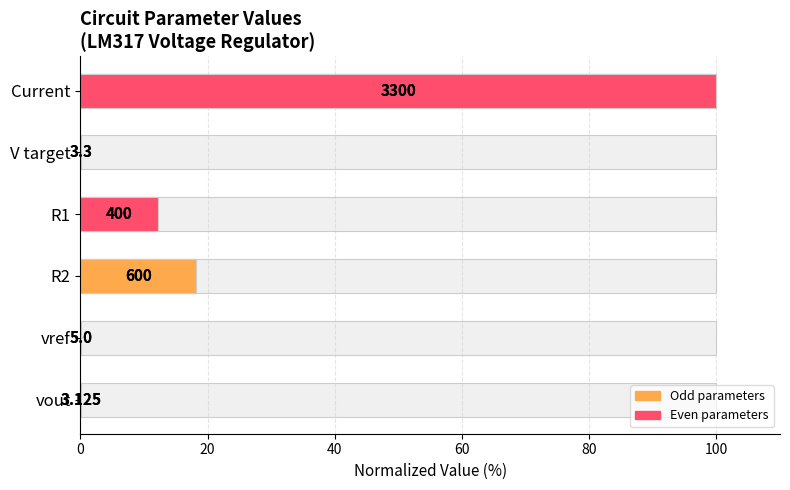

Does the chart contain any negative values?

No